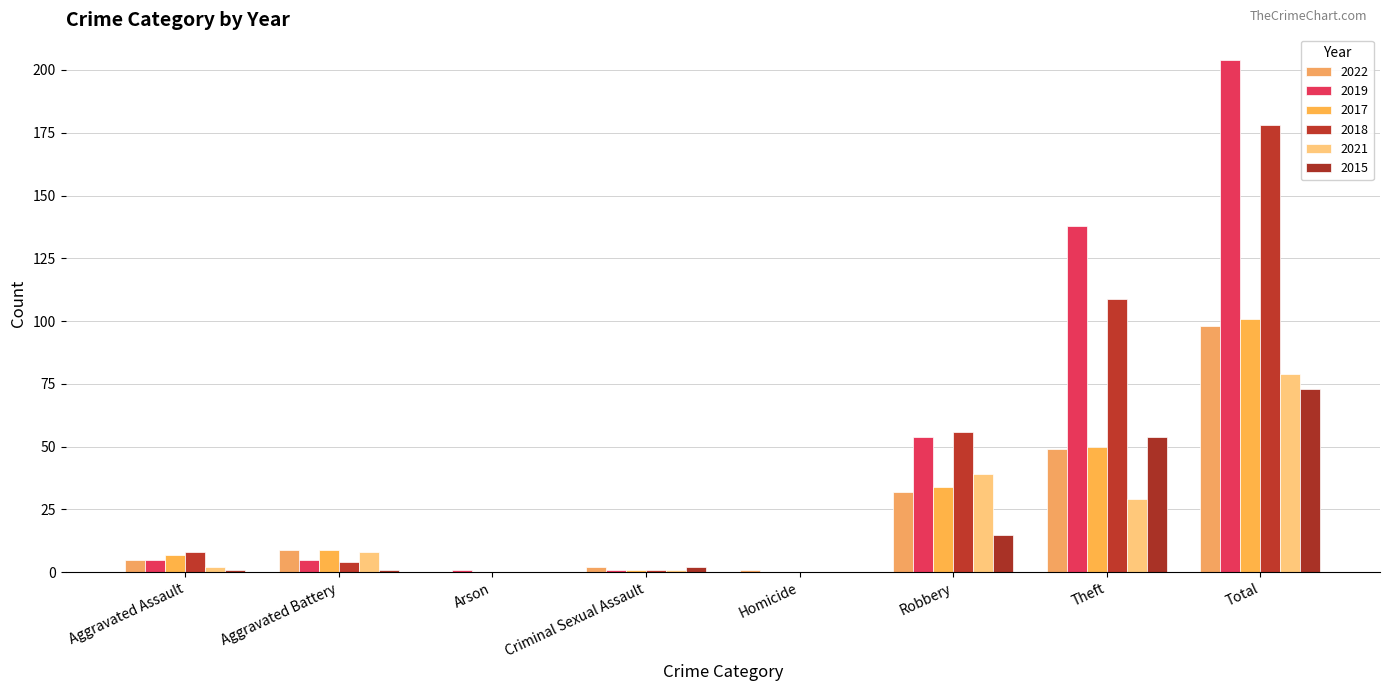

Does the chart contain stacked bars?

No